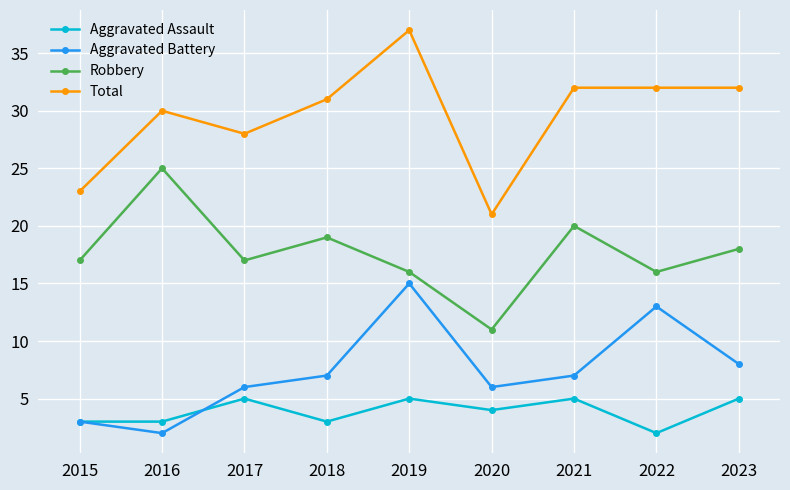

What is the approximate value of Aggravated Battery at 2017, to the nearest 10?

10